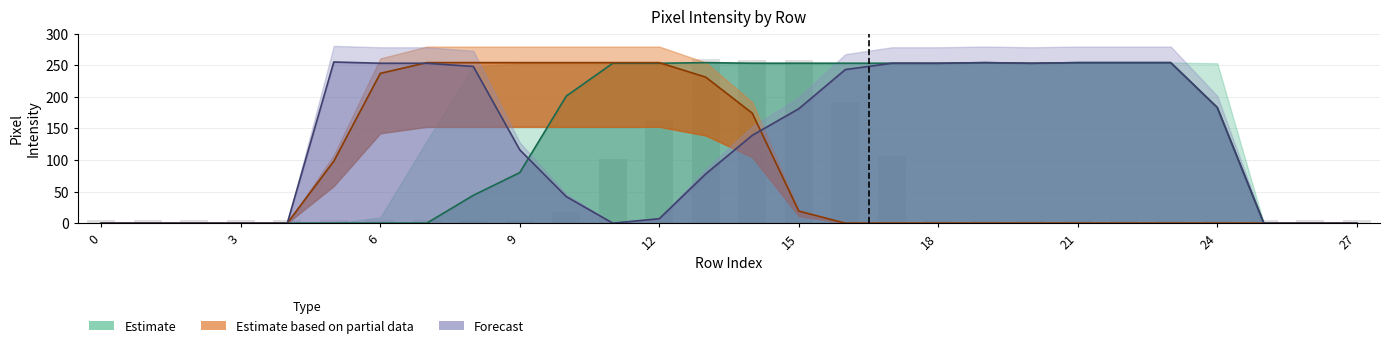

Reading left to right, extract all data points from this chart.

col_15: 0	0	0	0	0	0	9	130	247	253	253	253	253	254	253	254	186	101	0	0	0	0	0	0	0	0	0	0
col_13: 0	0	0	0	0	0	0	0	0	0	12	96	159	254	254	254	254	254	253	254	253	254	254	254	253	0	0	0
col_14: 0	0	0	0	0	0	0	0	44	80	201	253	253	254	253	253	253	253	253	254	253	254	254	254	183	0	0	0
col_16: 0	0	0	0	0	98	237	254	254	254	254	254	254	231	174	19	0	0	0	0	0	0	0	0	0	0	0	0
col_18: 0	0	0	0	0	255	253	253	248	116	42	0	0	0	0	0	0	0	0	0	0	0	0	0	0	0	0	0
col_12: 0	0	0	0	0	0	0	0	0	0	0	0	7	78	139	181	243	253	253	254	253	254	254	254	183	0	0	0